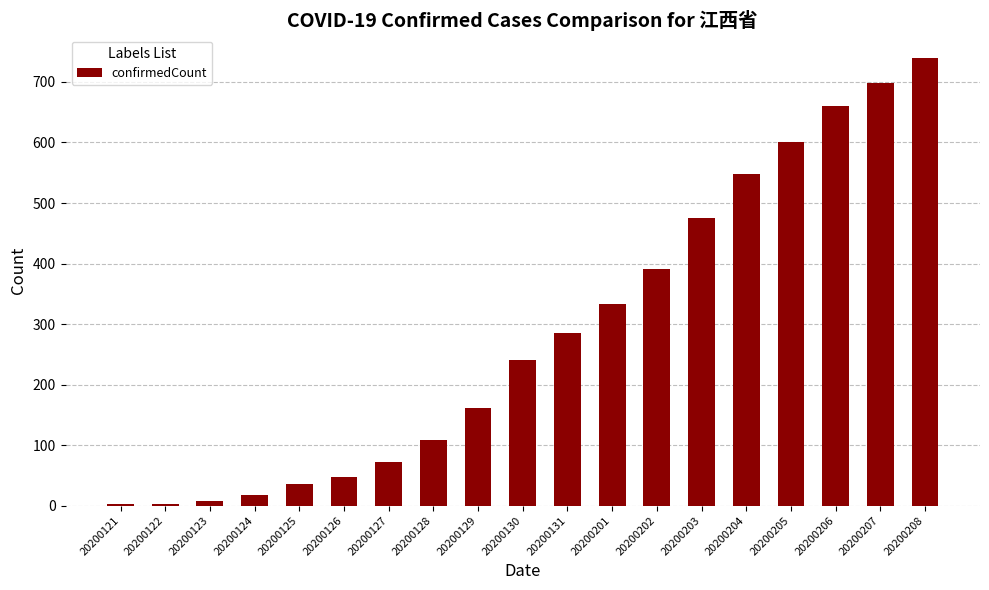

Where is the data nearest to the value 371?

20200202